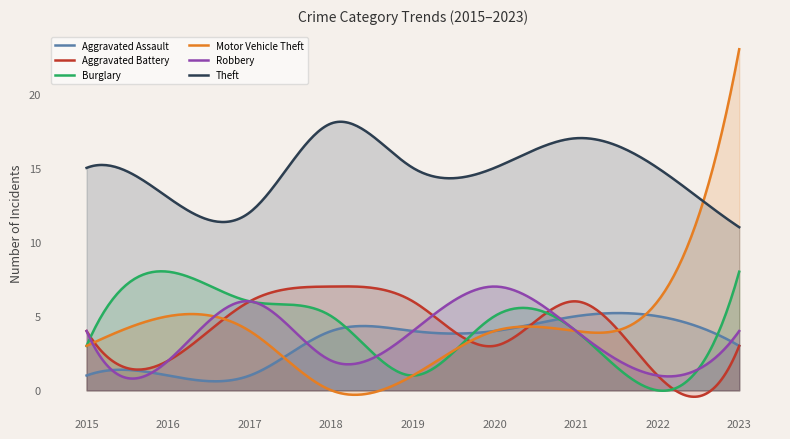

At how many categories does at least one series exceed 2?

300